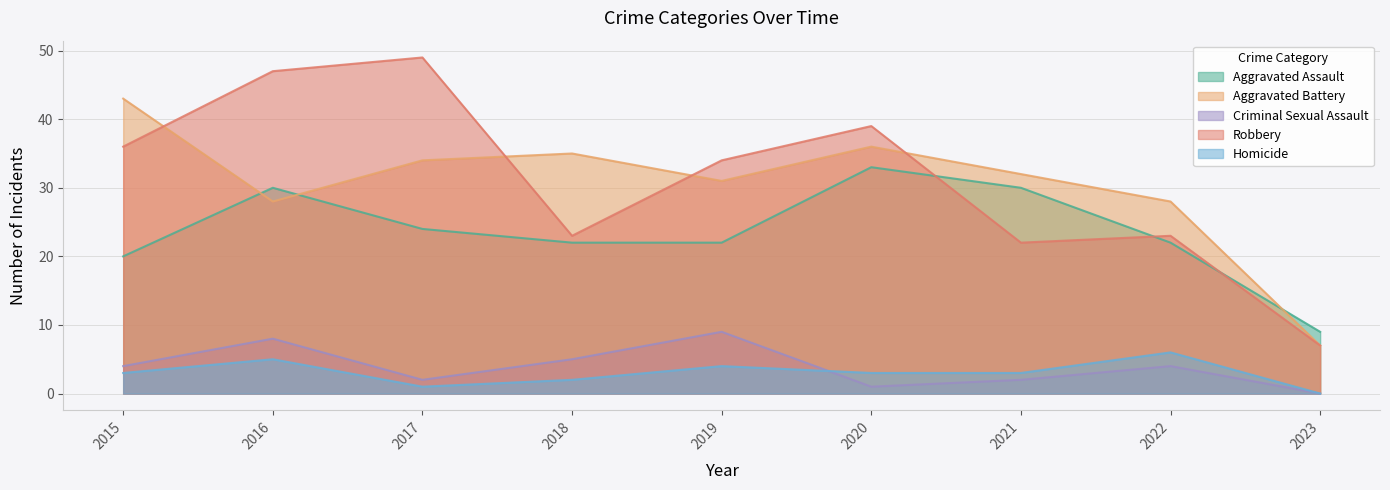

What are all the series names shown in the legend?

Aggravated Assault, Aggravated Battery, Criminal Sexual Assault, Robbery, Homicide